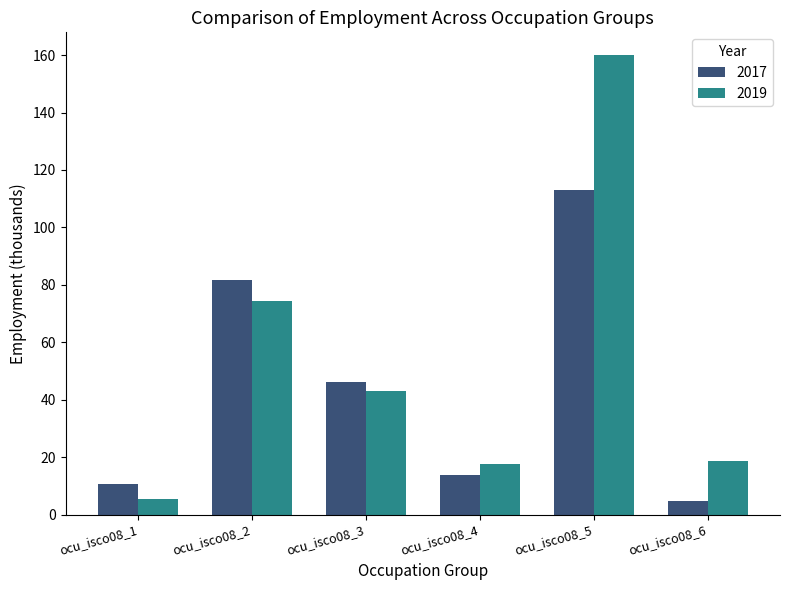

At which category is the sum across all series the highest?

ocu_isco08_5